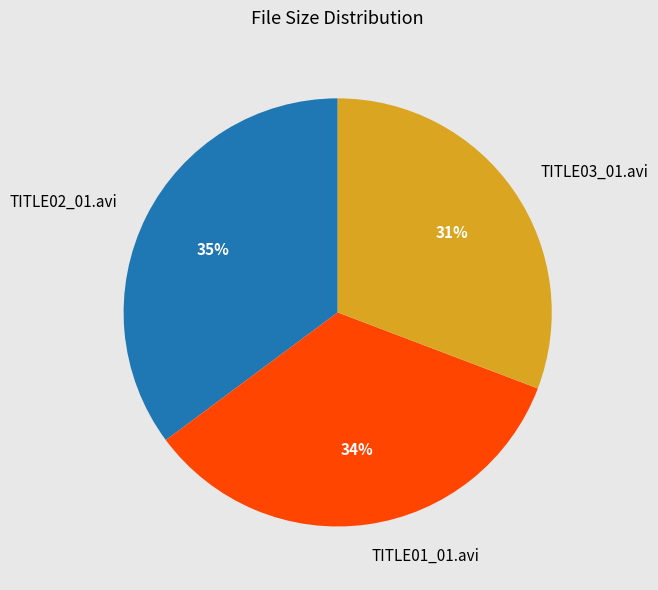

To the nearest percent, what is the average slice percentage?

33%